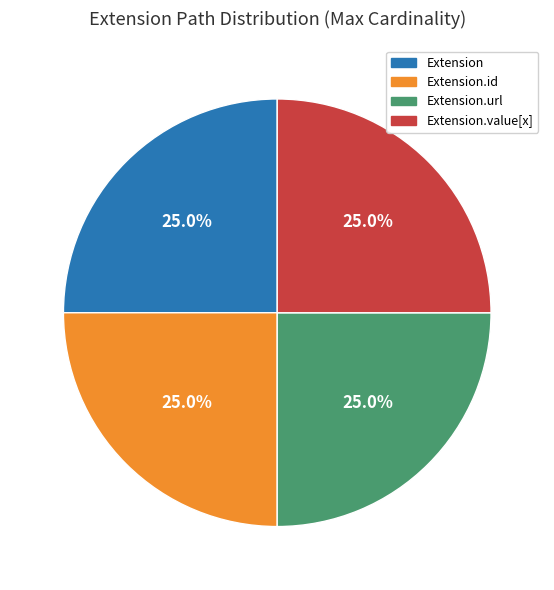

What is the ratio of the value at Extension.value[x] to the value at Extension.url?

1.0